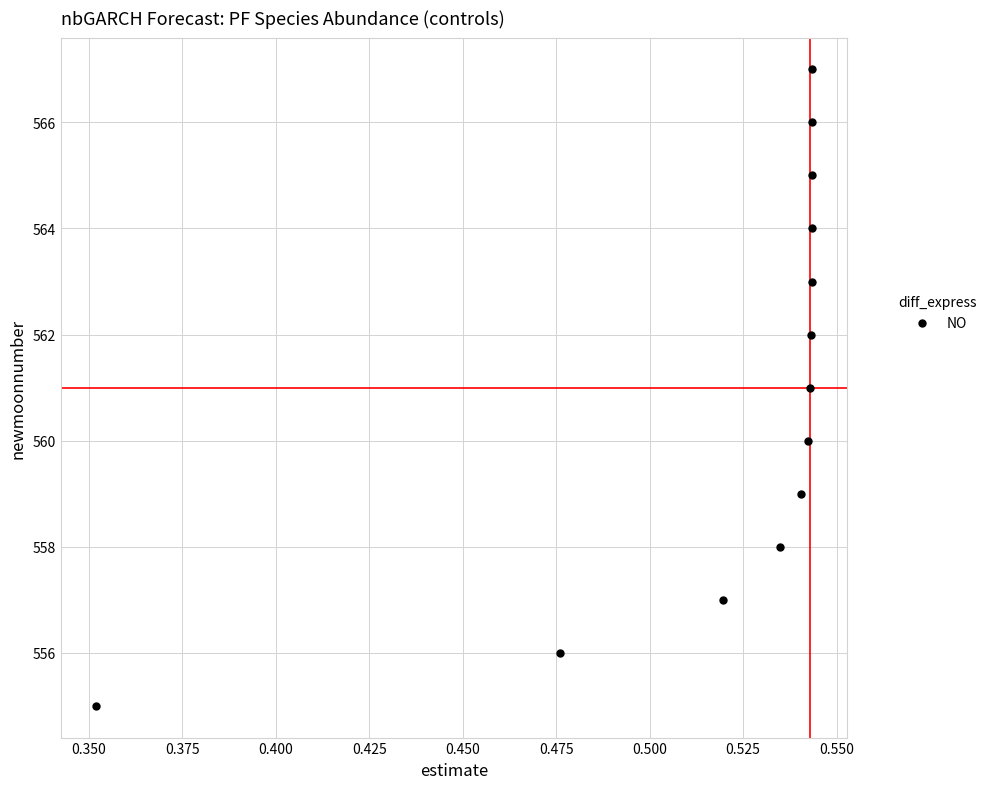

What is the range of Y values (max minus min)?

12